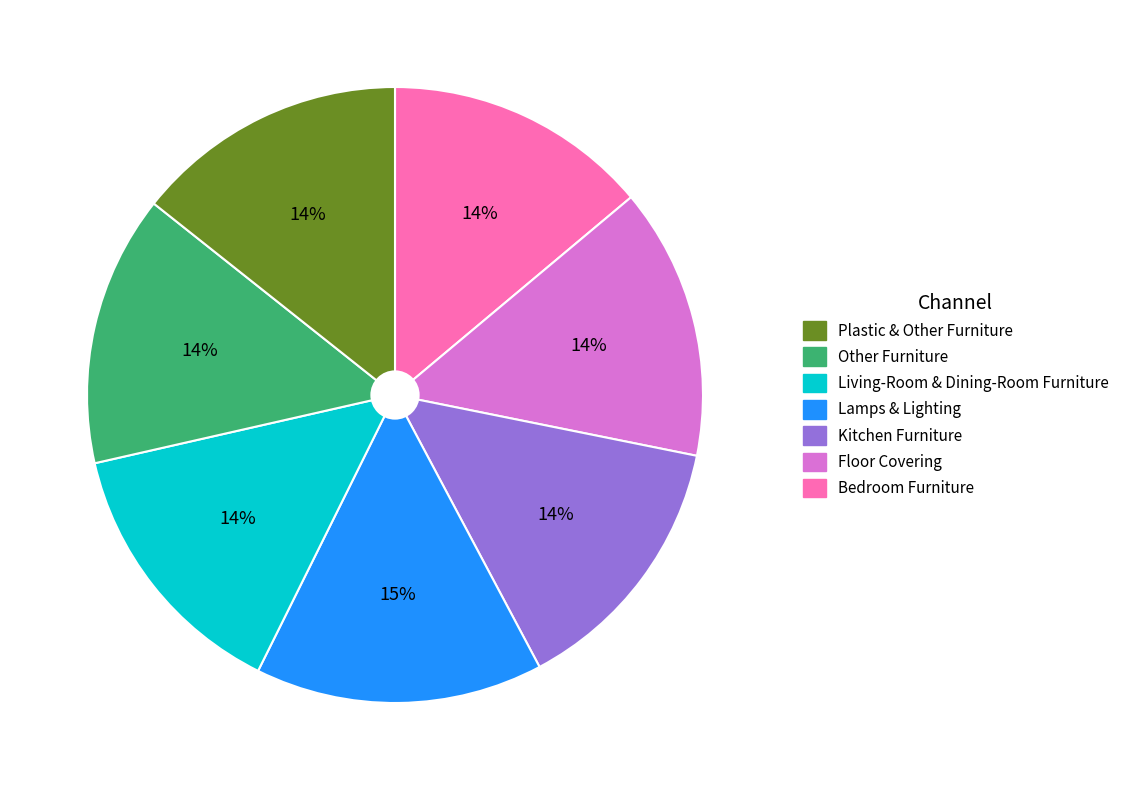

To the nearest percent, what is the average slice percentage?

14%